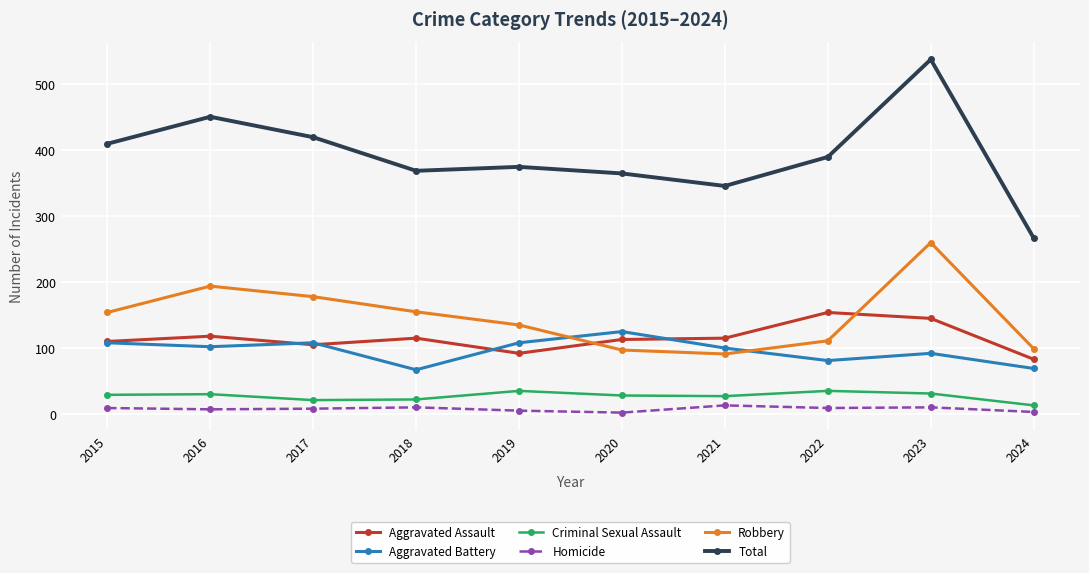

What is the highest value of the Total series?

538